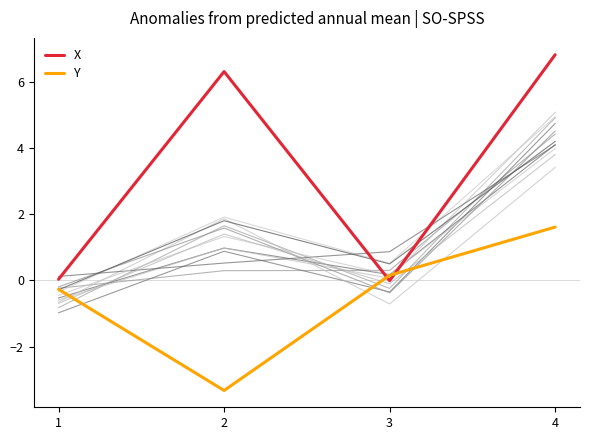

Where is the first local maximum for X?

2